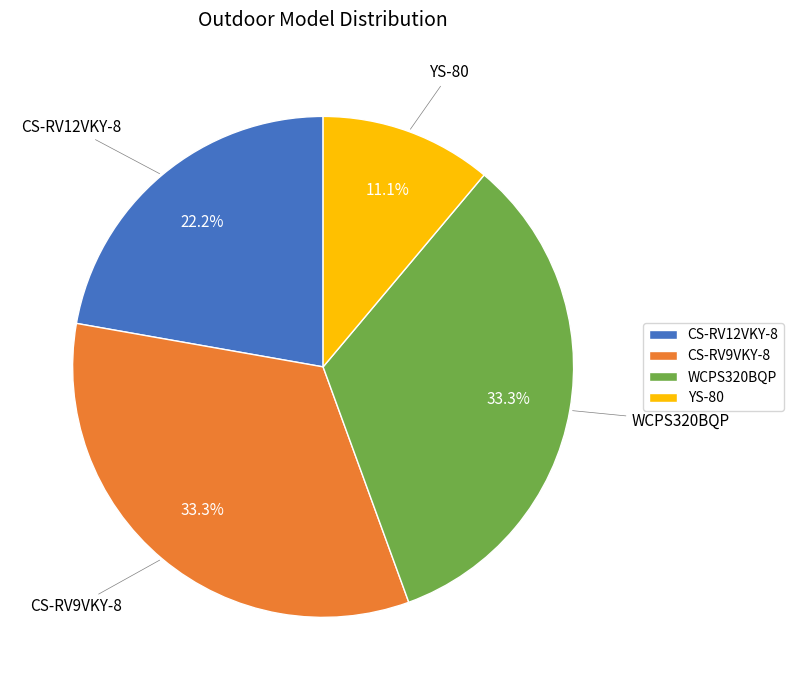

What is the ratio of the value at CS-RV9VKY-8 to the value at YS-80?

3.0